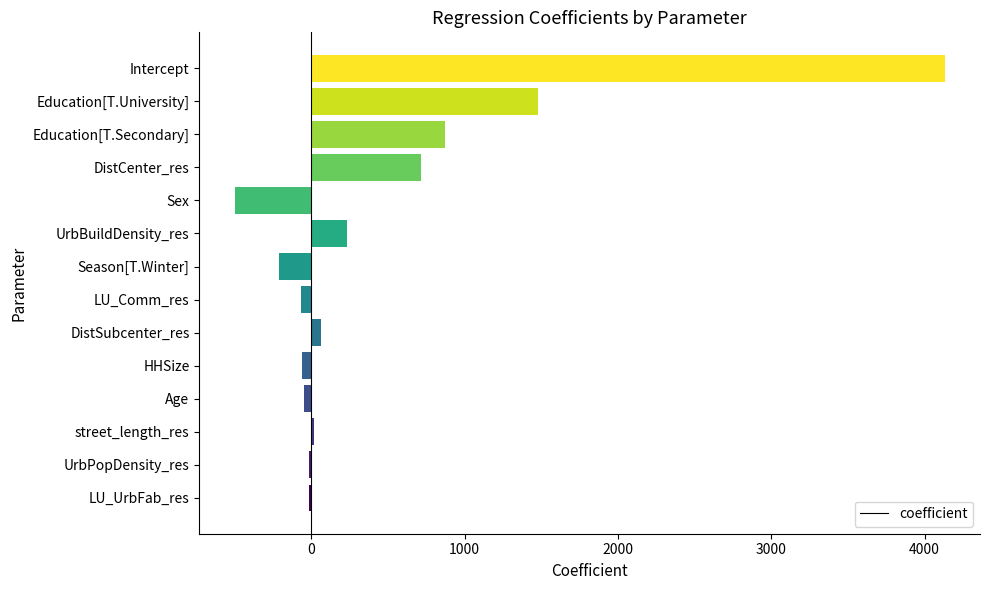

At which category does the chart reach its peak across all series?

Intercept